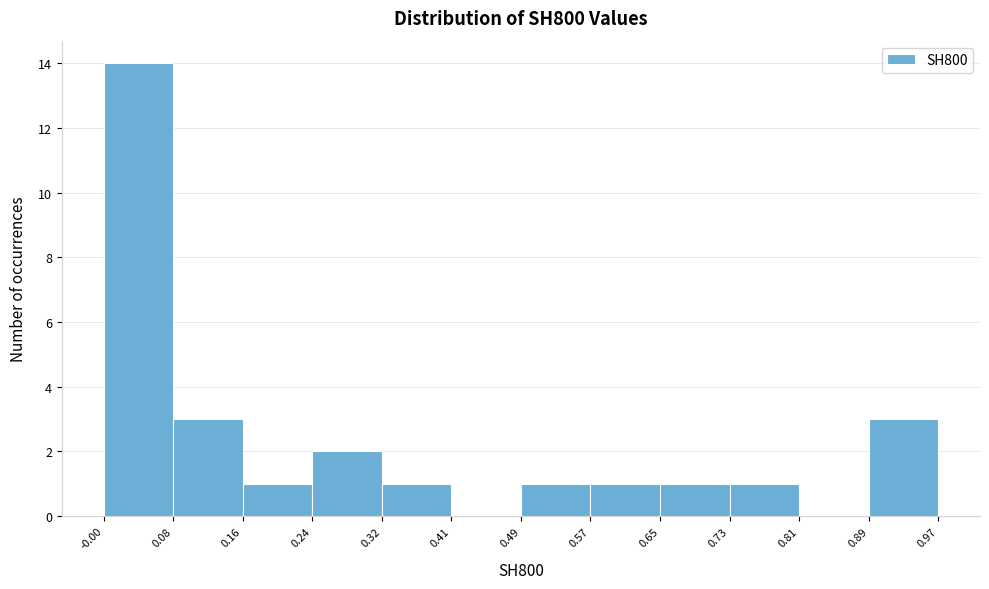

Over which range of the x-axis is the bar tallest?

-0.00 to 0.08